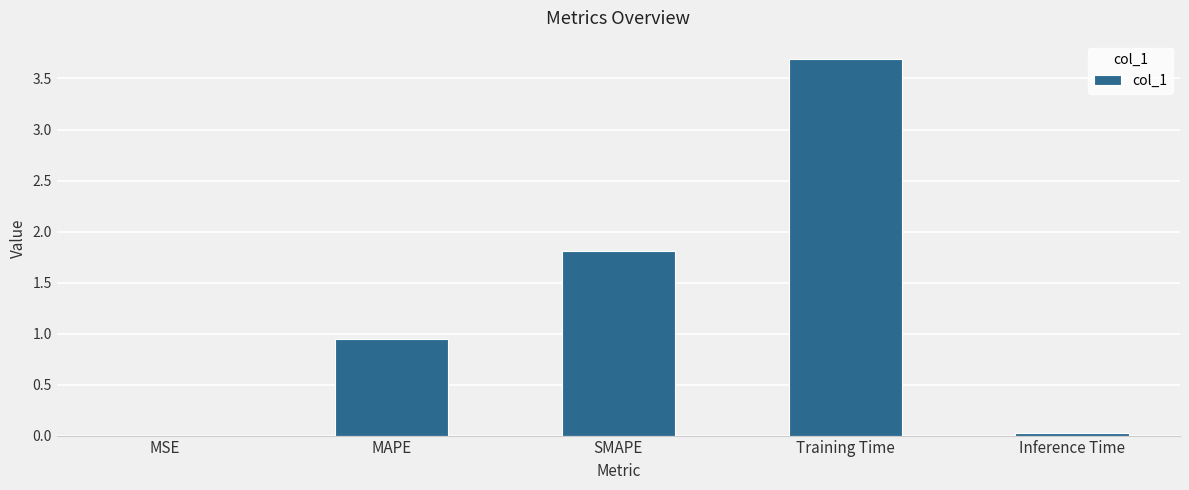

True or false: the data shows 3.7 at Training Time.

True